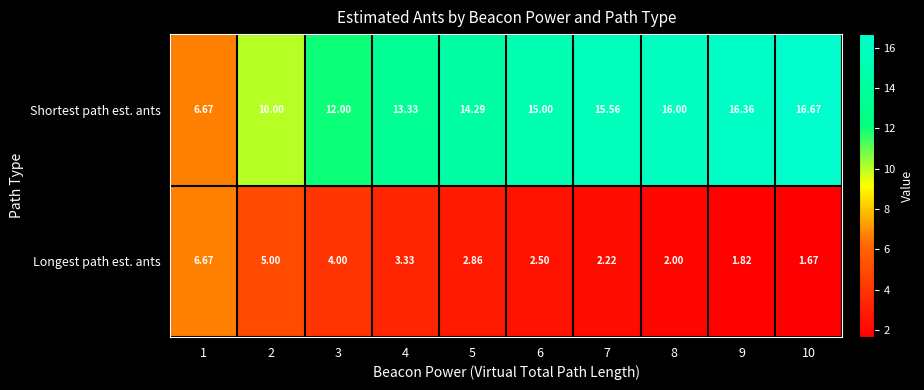

At which category is the sum across all series the highest?

10